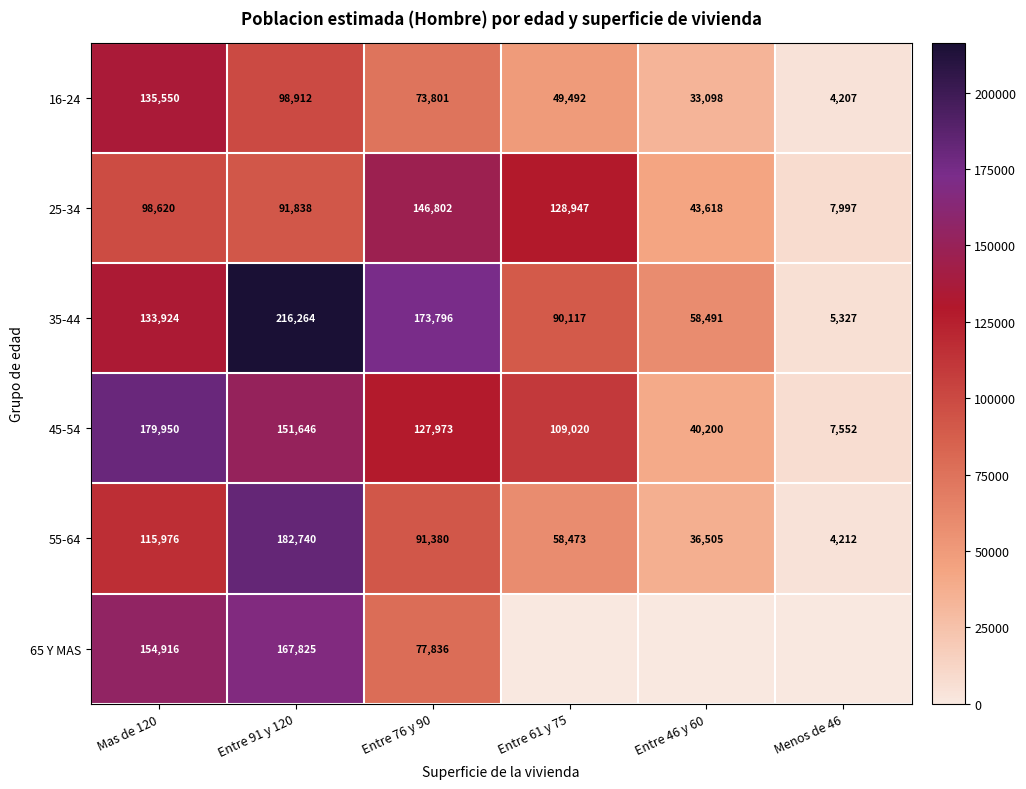

Between Mas de 120 and Entre 76 y 90, which series saw the biggest shift?

65 Y MAS